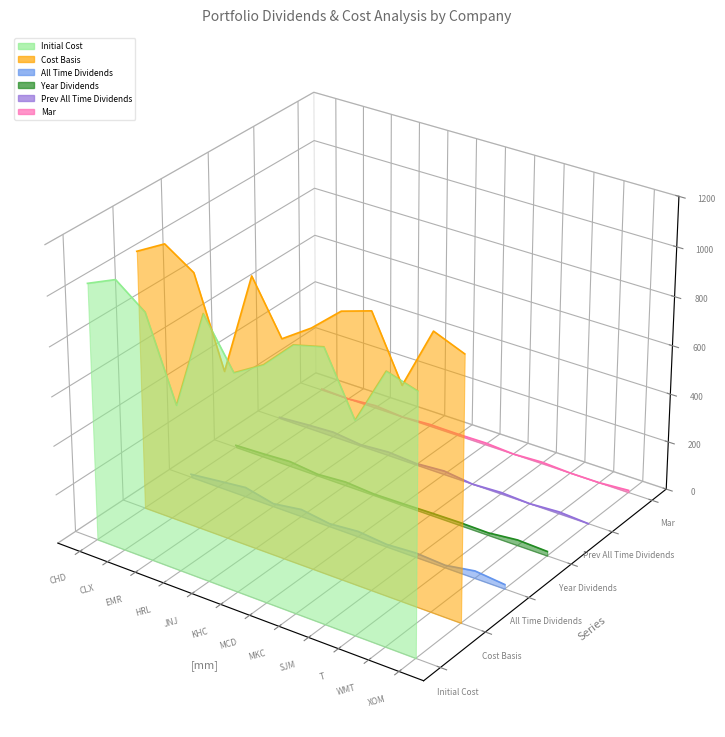

Which has a higher value, MKC or EMR?

EMR